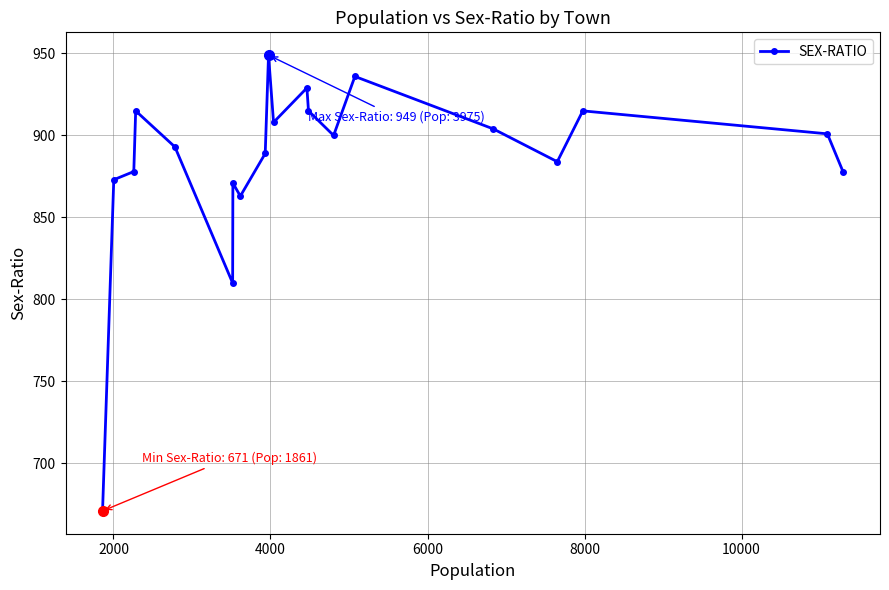

True or false: the data has more than 1 interior local peaks.

True